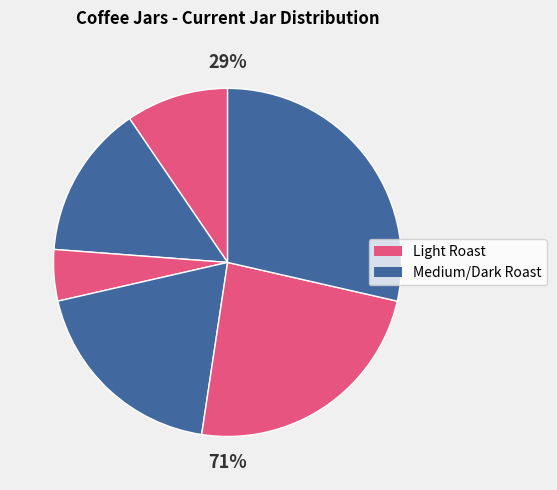

How many segments does this pie chart have?

6